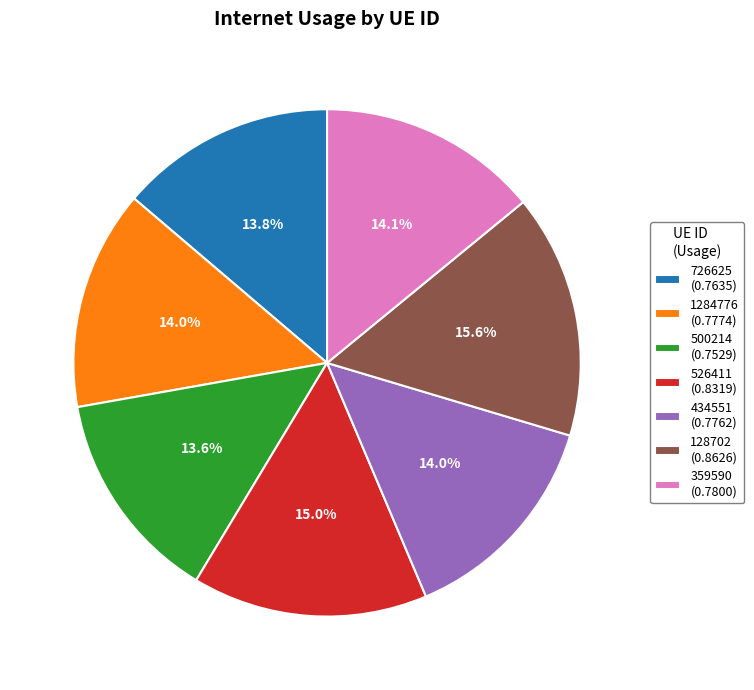

Do 359590 and 726625 together represent more than half of the pie?

No